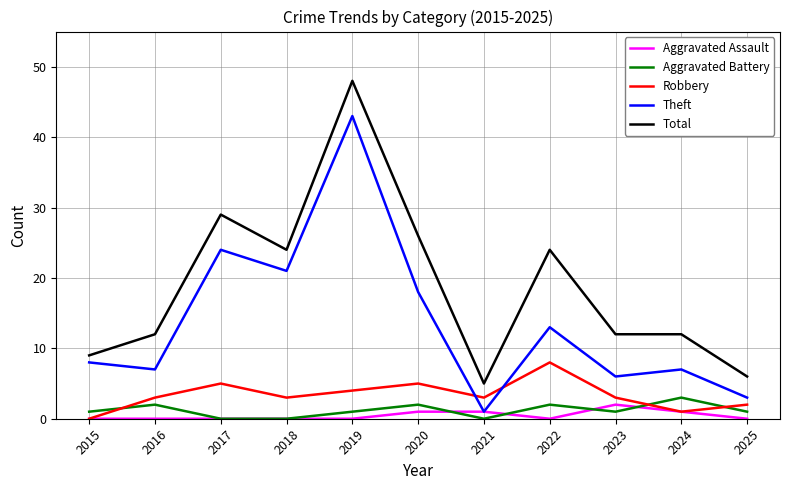

At which label does Robbery reach its peak?

2022